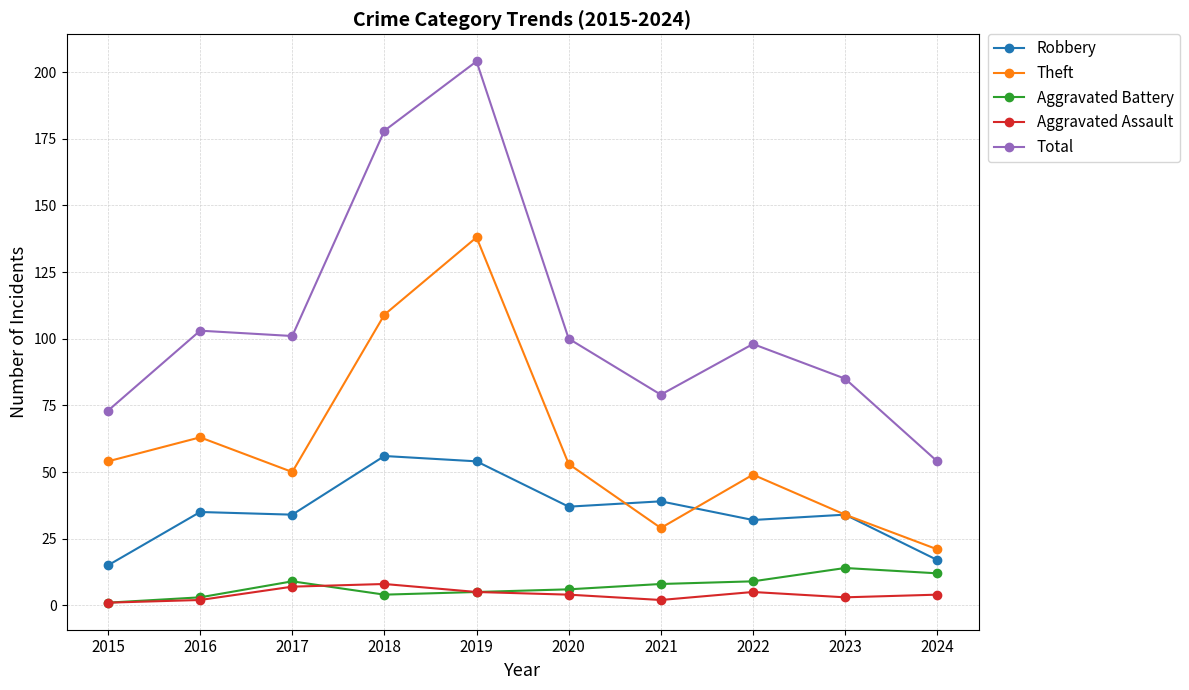

What is the greatest value displayed?

204